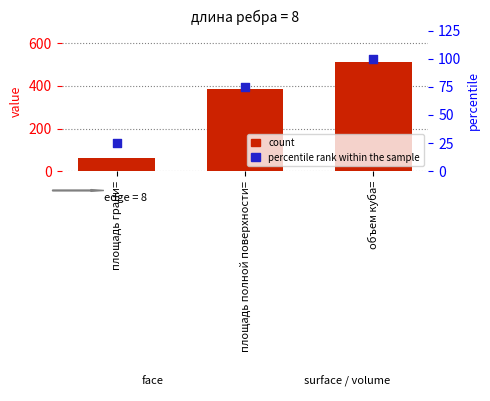

At which category is the sum across all series the highest?

объем куба=